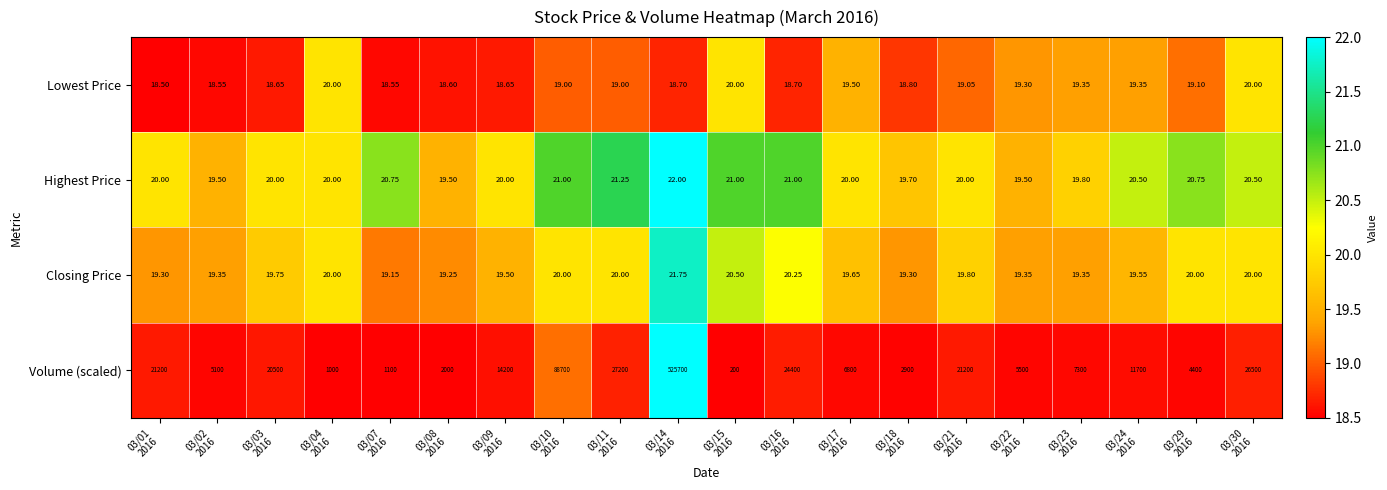

Which series has the largest total across all categories?

Volume (scaled)